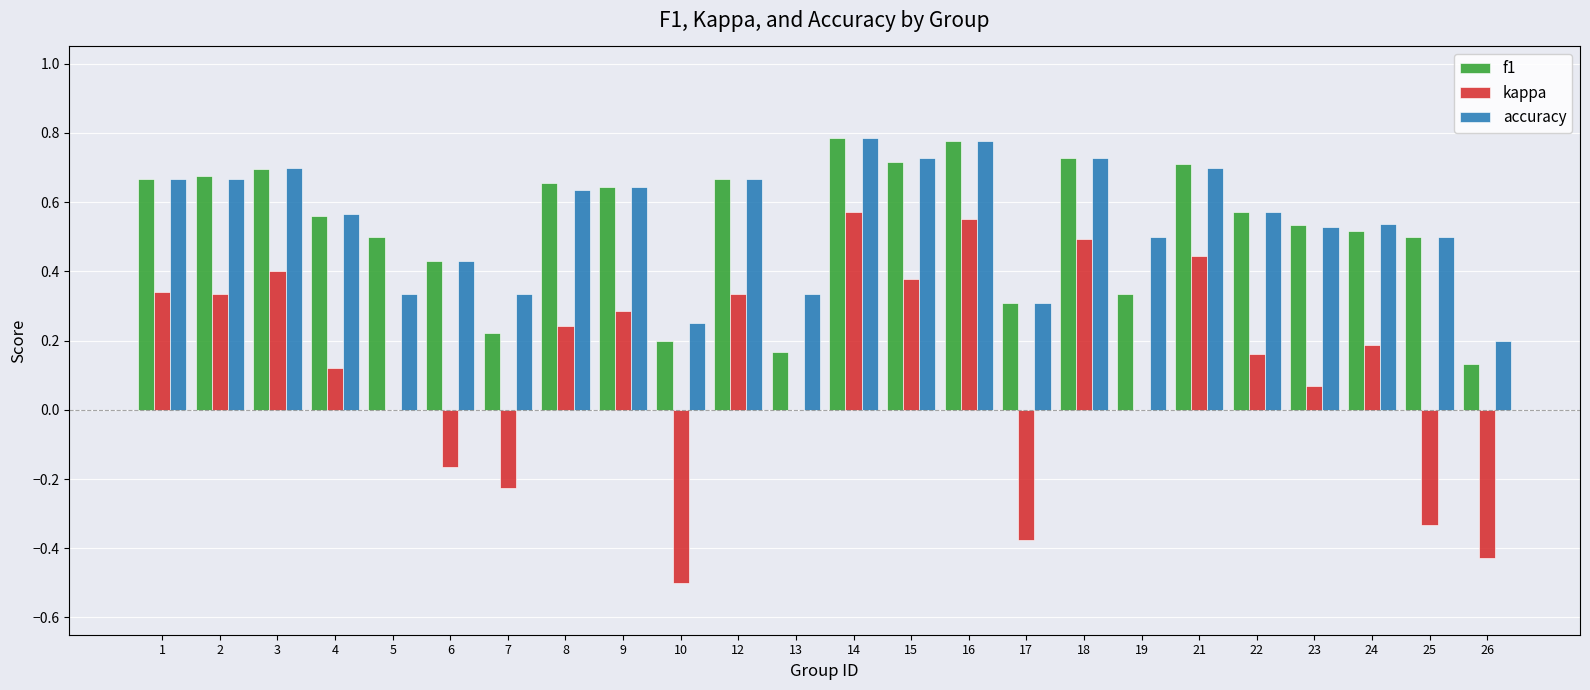

Is it true that accuracy equals 0.5 at 23?

True